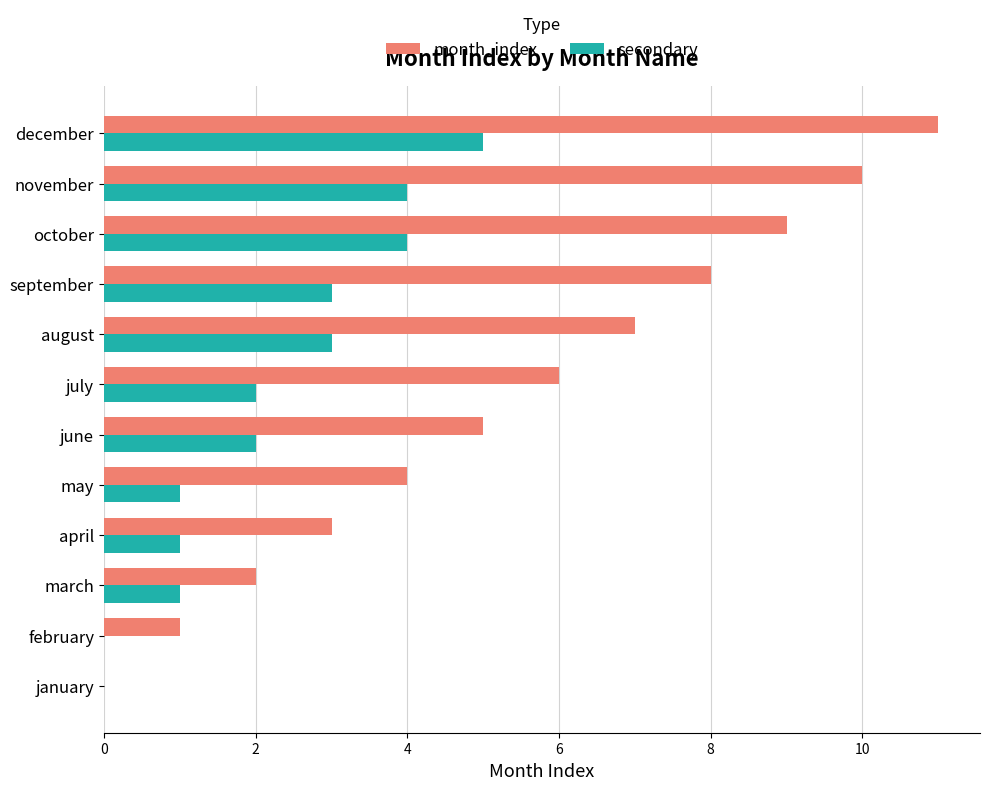

Read the month_index value at june.

5